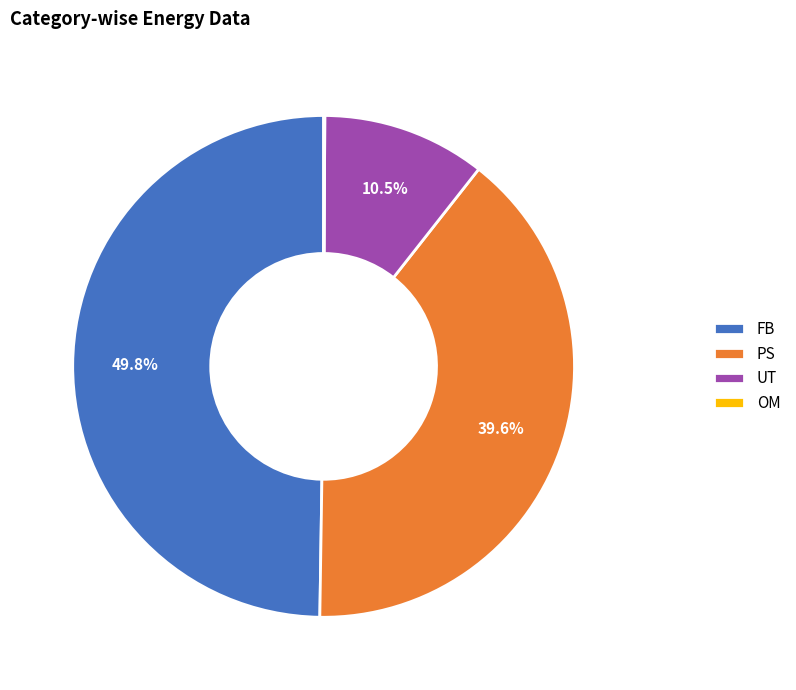

True or false: PS accounts for 45% of the total.

False